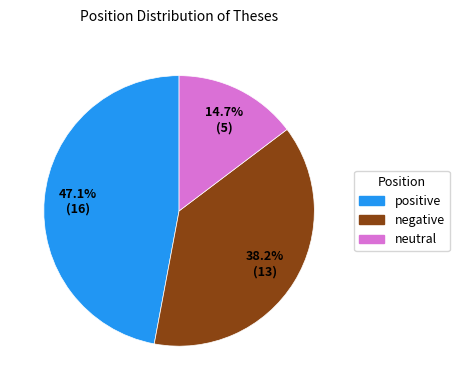

Do positive and neutral together represent more than half of the pie?

Yes